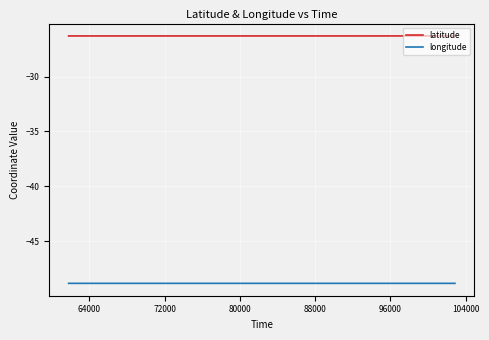

Reading right to left, what are all the values shown in this chart?

latitude: -26.3	-26.3	-26.3	-26.3	-26.3	-26.3	-26.3	-26.3	-26.3	-26.3	-26.3	-26.3	-26.3	-26.3	-26.3	-26.3	-26.3	-26.3	-26.3	-26.3	-26.3	-26.3	-26.3	-26.3	-26.3	-26.3	-26.3	-26.3	-26.3	-26.3	-26.3	-26.3	-26.3	-26.3	-26.3	-26.3	-26.3	-26.3	-26.3	-26.3
longitude: -48.8	-48.8	-48.8	-48.8	-48.8	-48.8	-48.8	-48.8	-48.8	-48.8	-48.8	-48.8	-48.8	-48.8	-48.8	-48.8	-48.8	-48.8	-48.8	-48.8	-48.8	-48.8	-48.8	-48.8	-48.8	-48.8	-48.8	-48.8	-48.8	-48.8	-48.8	-48.8	-48.8	-48.8	-48.8	-48.8	-48.8	-48.8	-48.8	-48.8